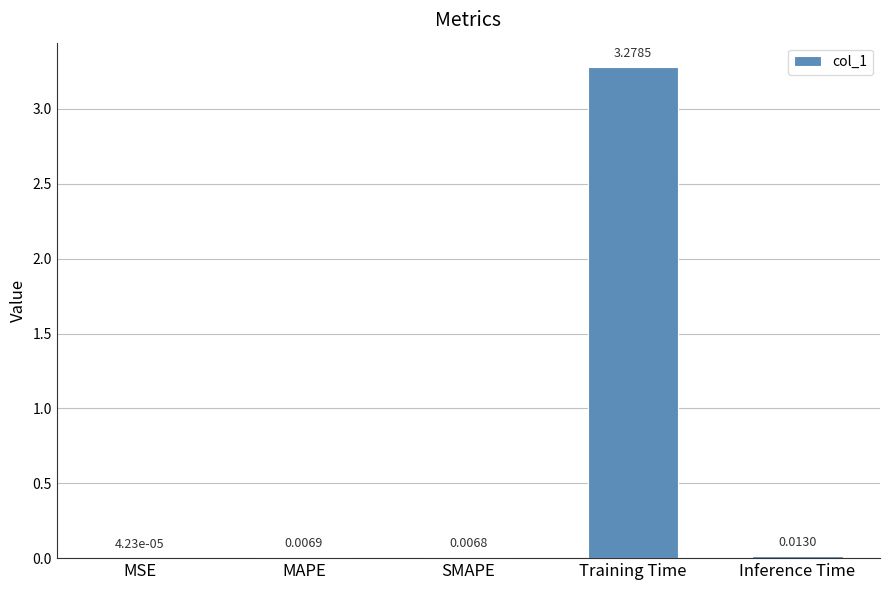

At which category does the chart reach its peak across all series?

Training Time